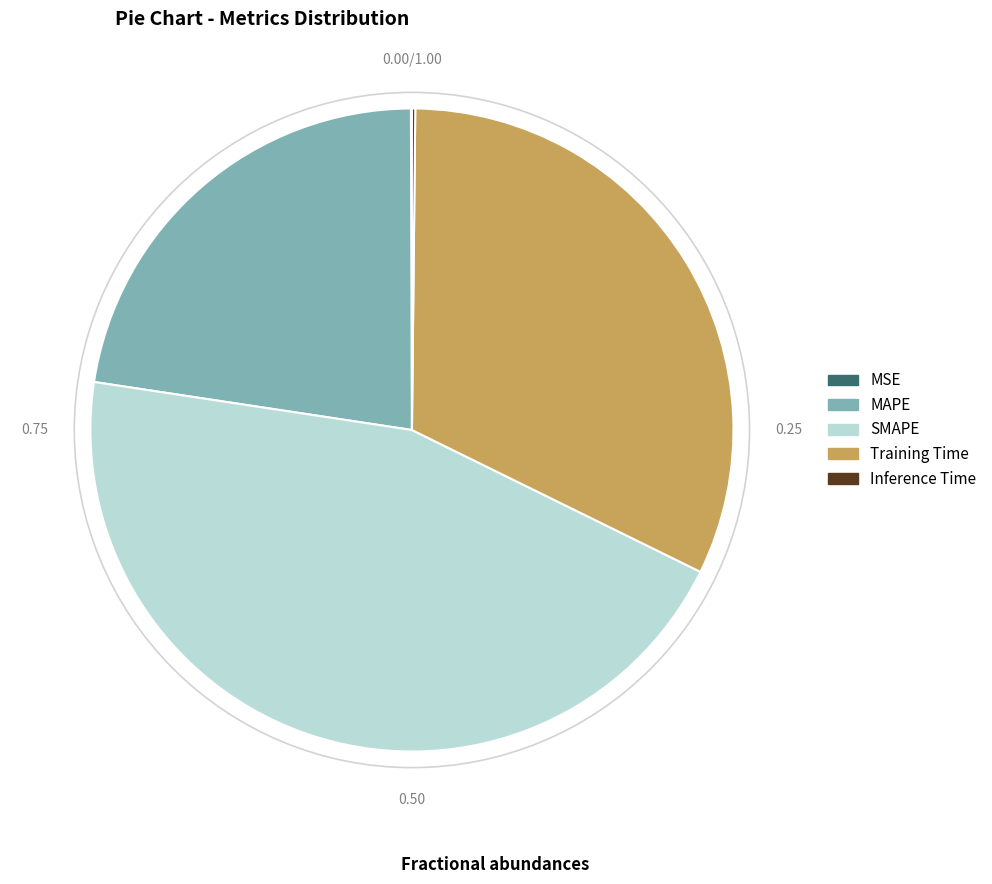

Does any single category account for the majority?

No